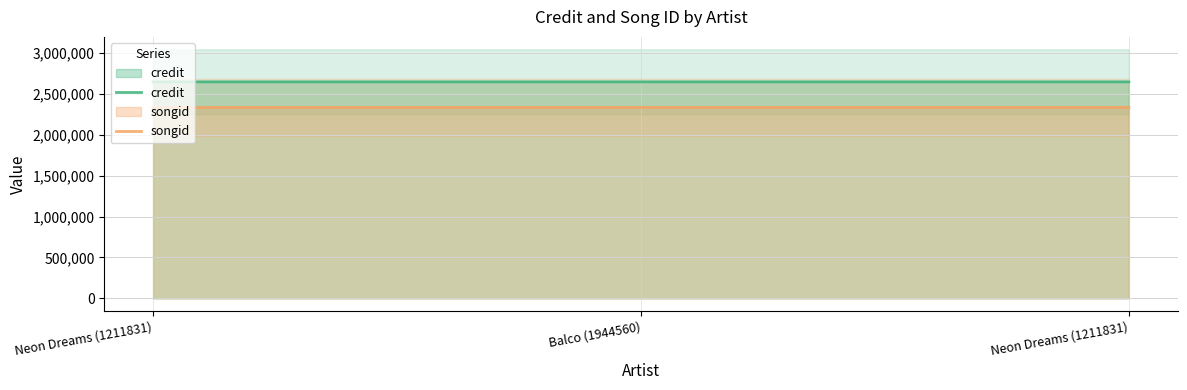

Rank the series at Neon Dreams (1211831) from lowest to highest value.

songid, credit